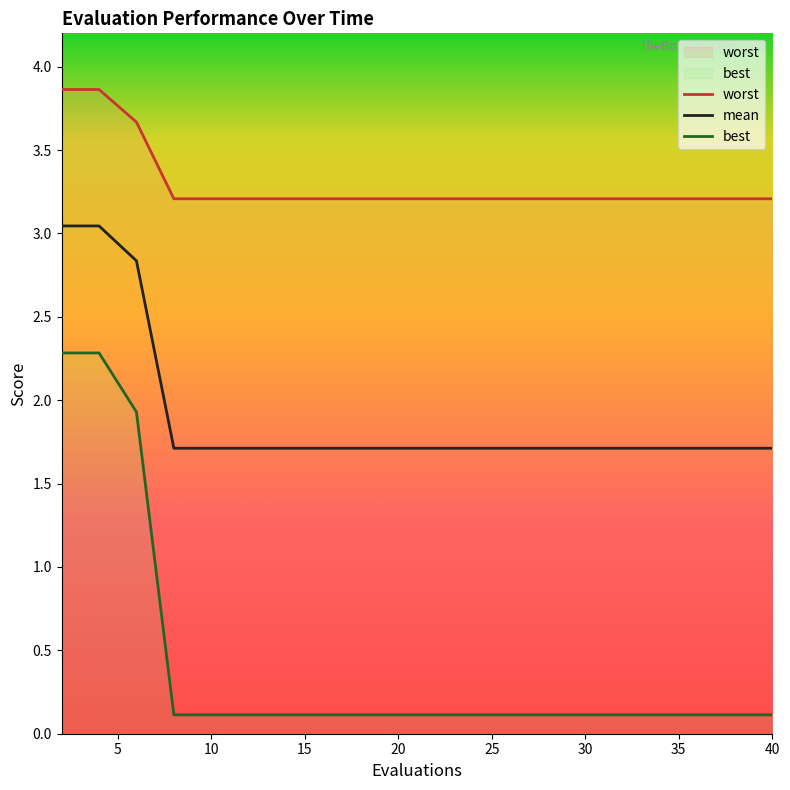

Reading left to right, transcribe all the data shown in this chart.

mean: 3.0	3.0	2.8	1.7	1.7	1.7	1.7	1.7	1.7	1.7	1.7	1.7	1.7	1.7	1.7	1.7	1.7	1.7	1.7	1.7
best: 2.3	2.3	1.9	0.1	0.1	0.1	0.1	0.1	0.1	0.1	0.1	0.1	0.1	0.1	0.1	0.1	0.1	0.1	0.1	0.1
worst: 3.9	3.9	3.7	3.2	3.2	3.2	3.2	3.2	3.2	3.2	3.2	3.2	3.2	3.2	3.2	3.2	3.2	3.2	3.2	3.2